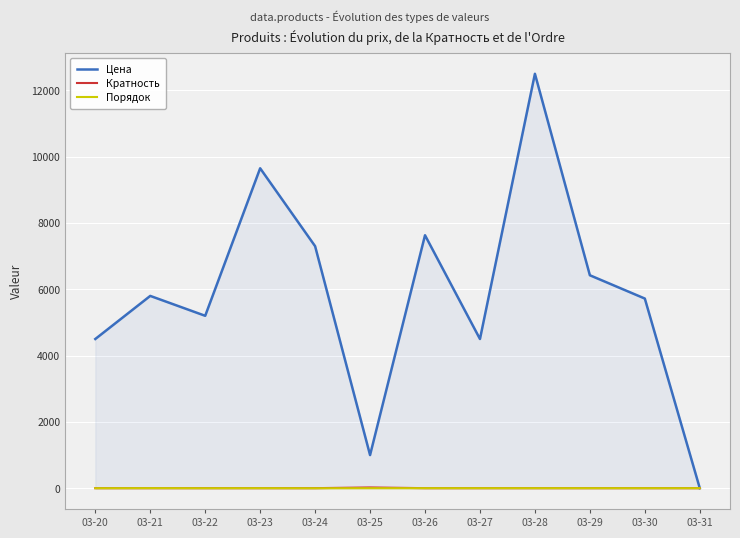

Which series has the widest spread of values?

Цена